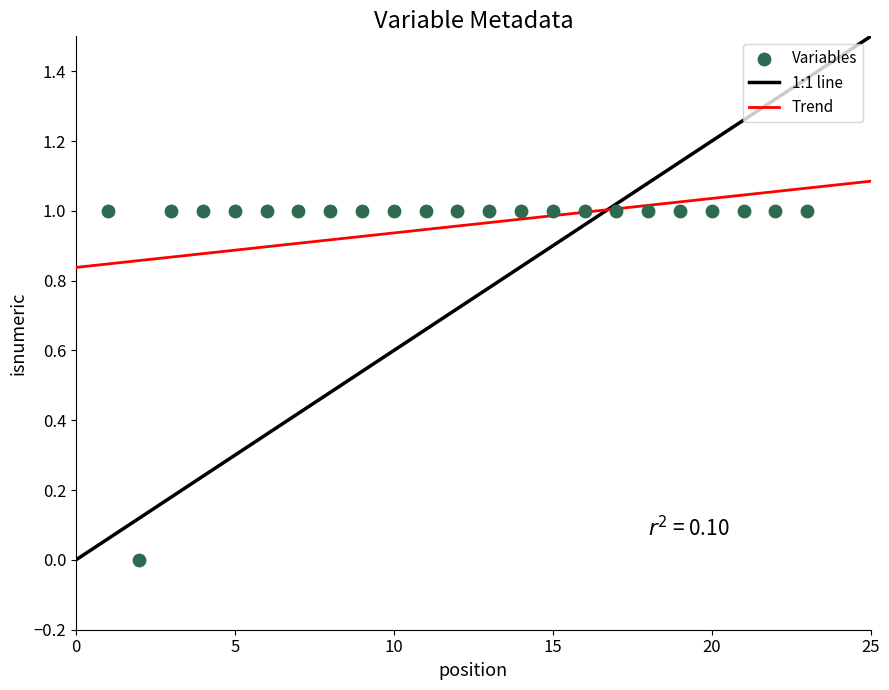

What is the range of X values (max minus min)?

22